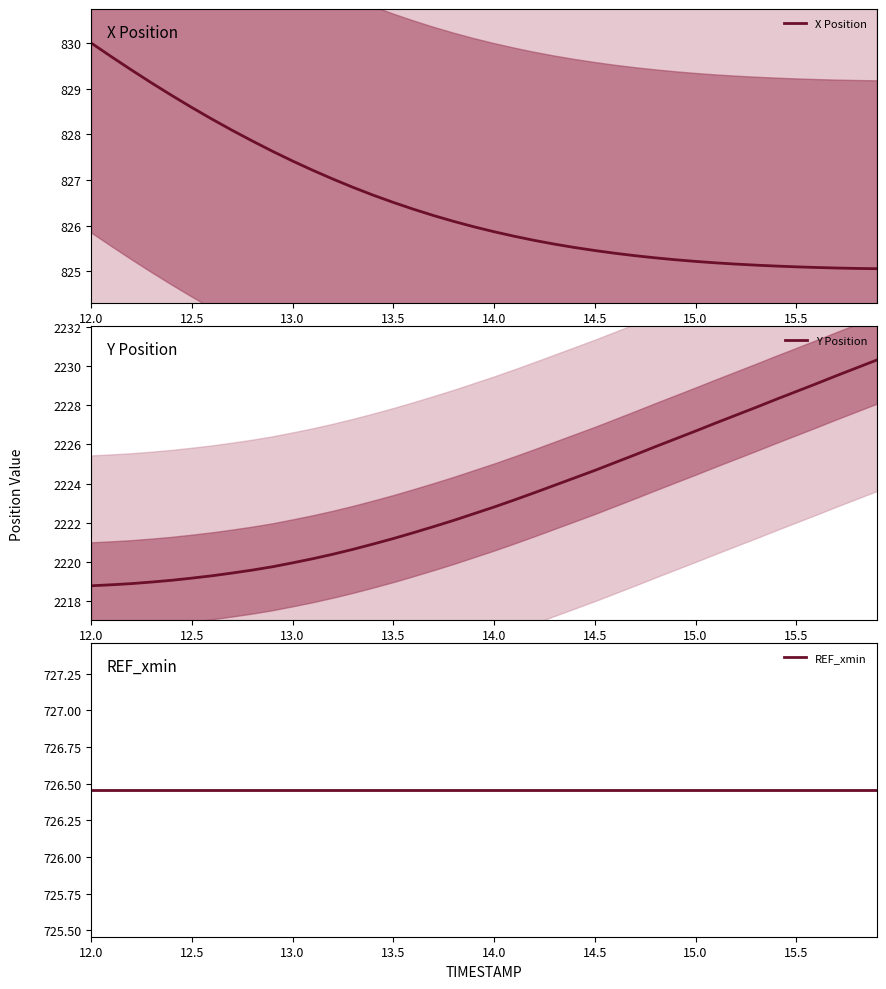

Reading left to right, transcribe all the data shown in this chart.

X Position: 830.0	829.7	829.4	829.1	828.9	828.6	828.3	828.1	827.9	827.6	827.4	827.2	827.0	826.8	826.7	826.5	826.4	826.2	826.1	826.0	825.9	825.8	825.7	825.6	825.5	825.5	825.4	825.3	825.3	825.3	825.2	825.2	825.2	825.1	825.1	825.1	825.1	825.1	825.1	825.1
Y Position: 2218.8	2218.8	2218.9	2219.0	2219.1	2219.2	2219.3	2219.4	2219.6	2219.8	2219.9	2220.2	2220.4	2220.6	2220.9	2221.2	2221.5	2221.8	2222.1	2222.5	2222.8	2223.2	2223.5	2223.9	2224.3	2224.7	2225.1	2225.5	2225.9	2226.3	2226.7	2227.1	2227.5	2227.9	2228.3	2228.7	2229.1	2229.5	2229.9	2230.3
REF_xmin: 726.5	726.5	726.5	726.5	726.5	726.5	726.5	726.5	726.5	726.5	726.5	726.5	726.5	726.5	726.5	726.5	726.5	726.5	726.5	726.5	726.5	726.5	726.5	726.5	726.5	726.5	726.5	726.5	726.5	726.5	726.5	726.5	726.5	726.5	726.5	726.5	726.5	726.5	726.5	726.5